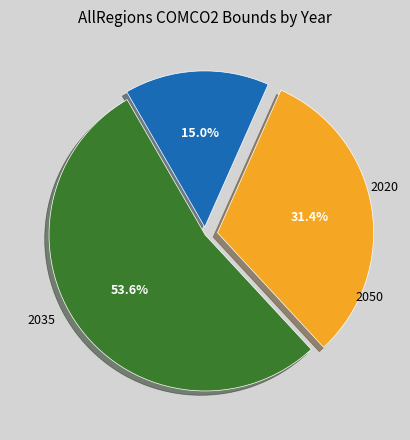

How many slices are in this pie chart?

3